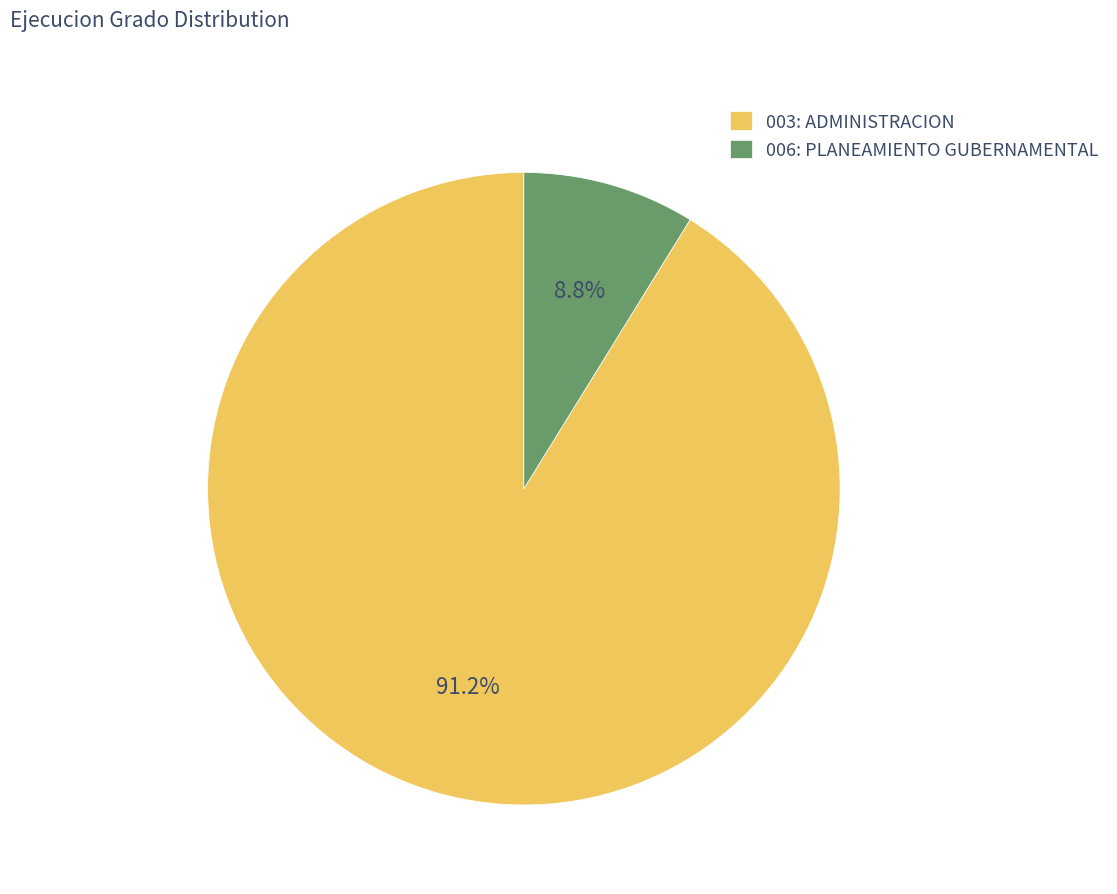

What is the majority slice?

003: ADMINISTRACION